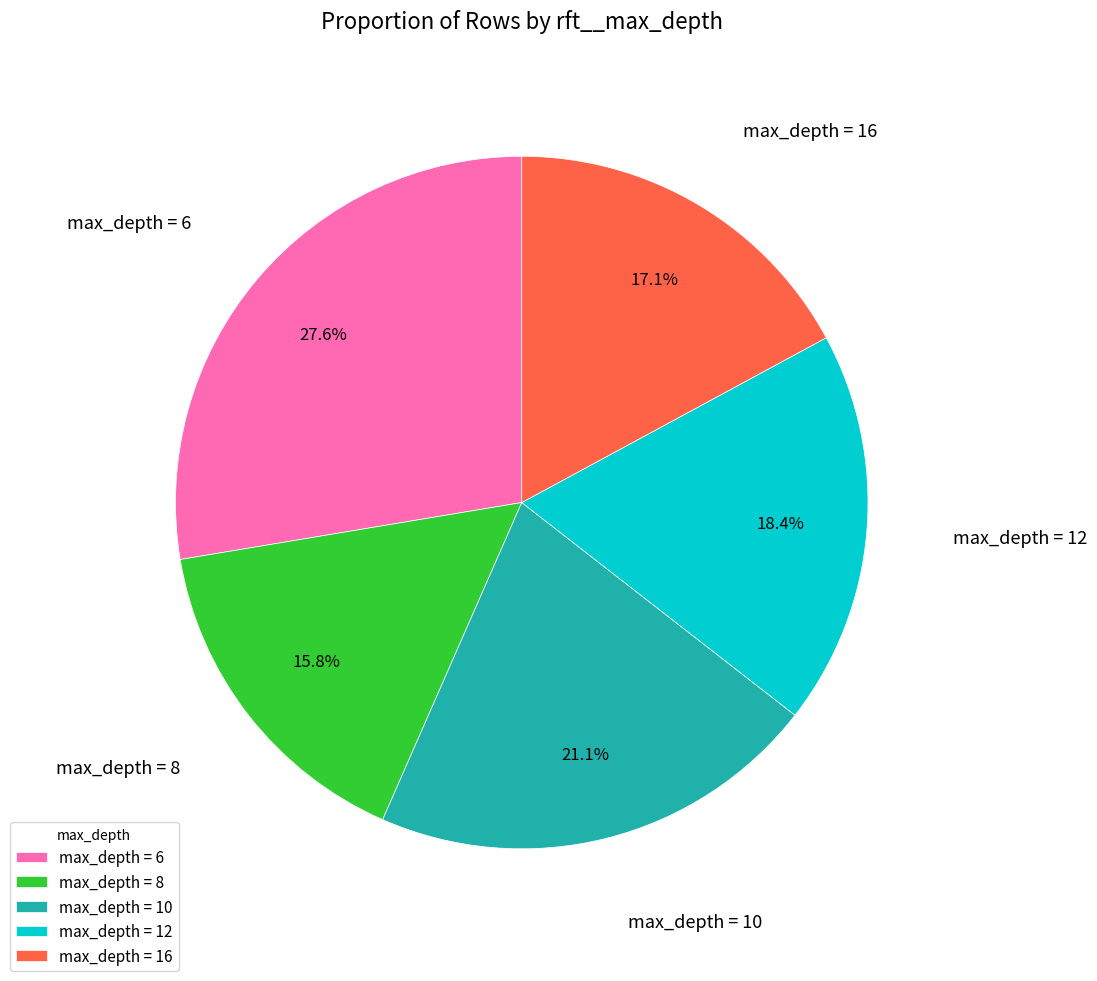

What is the largest slice in the pie chart?

max_depth = 6